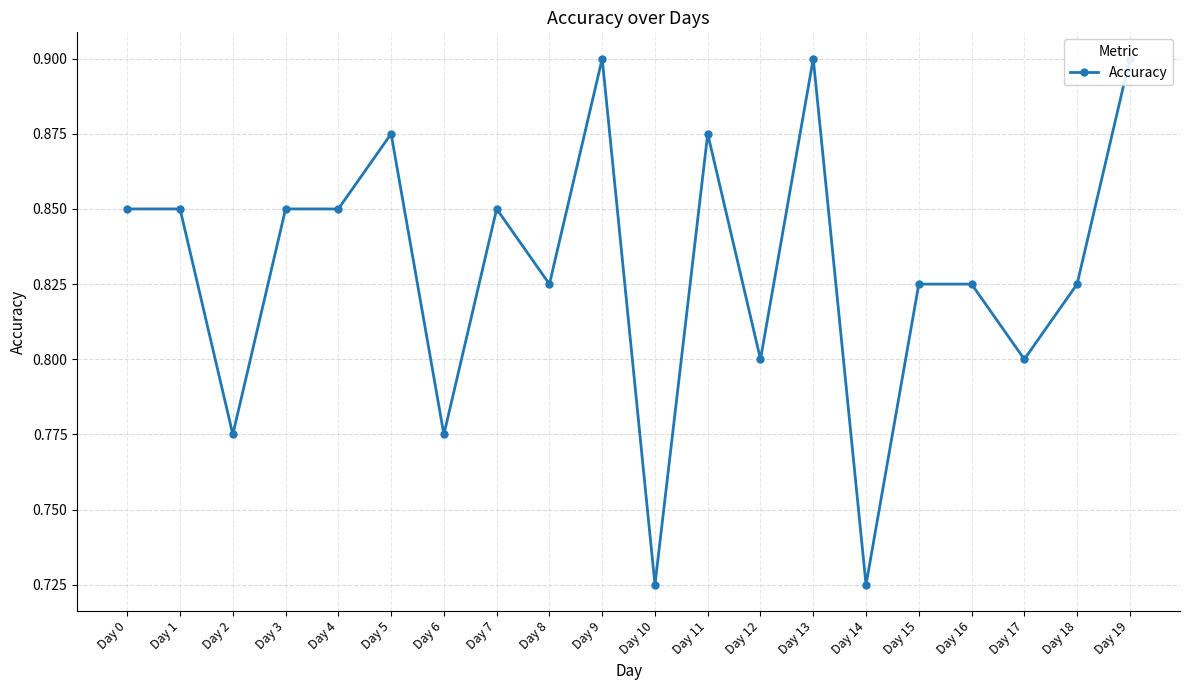

The chart shows a value of 0.3 at Day 13. True or false?

False